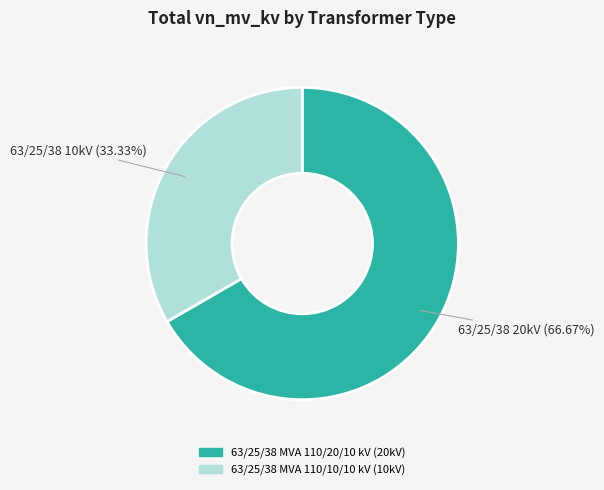

What is the majority slice?

63/25/38 MVA 110/20/10 kV